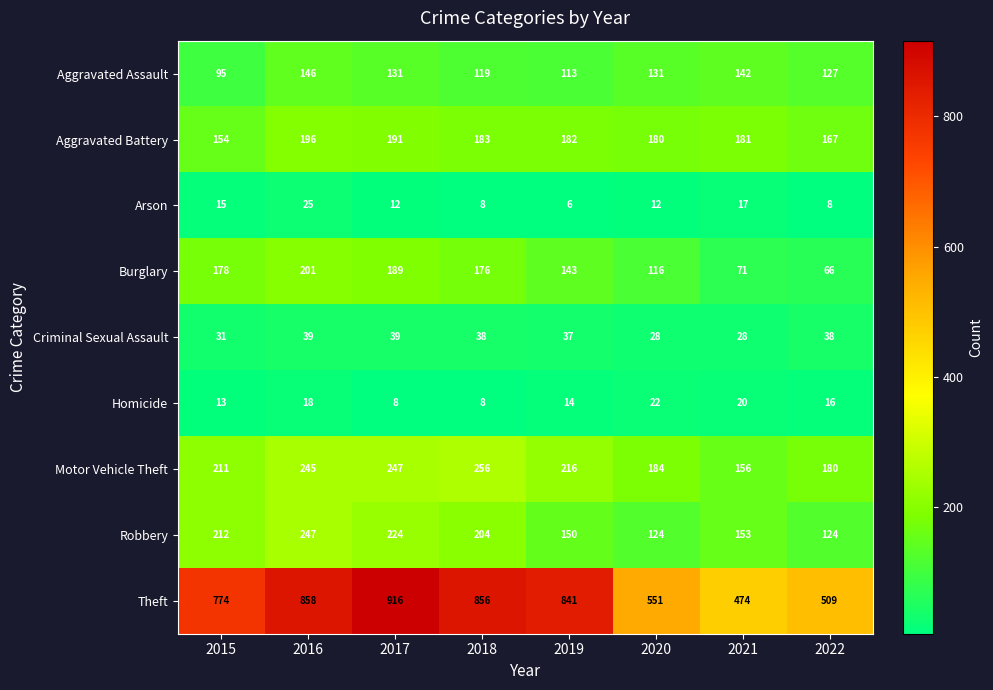

What is the difference between the second highest and second lowest values in the Criminal Sexual Assault series?

11